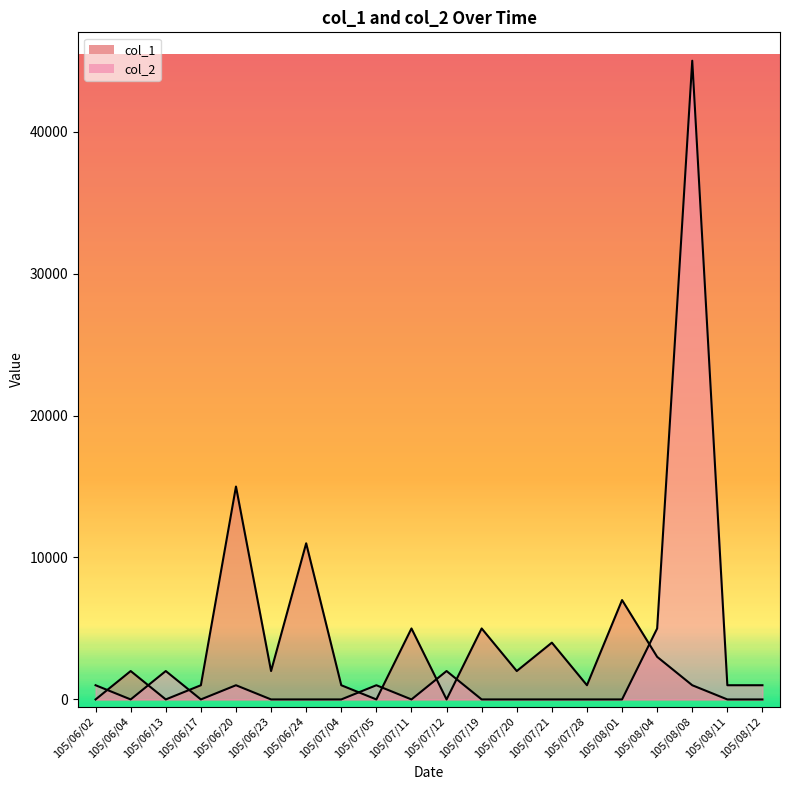

True or false: col_1 has more than 1 points higher than both neighbors.

True